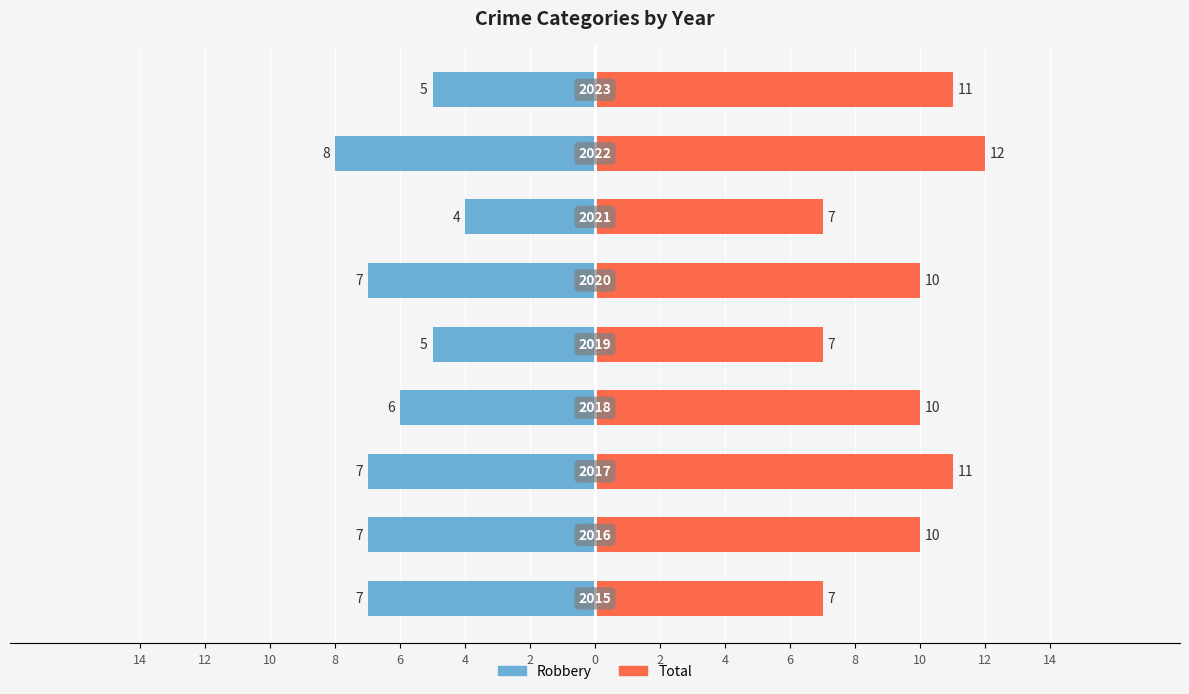

List the series in order of their peak value, highest first.

Total, Robbery